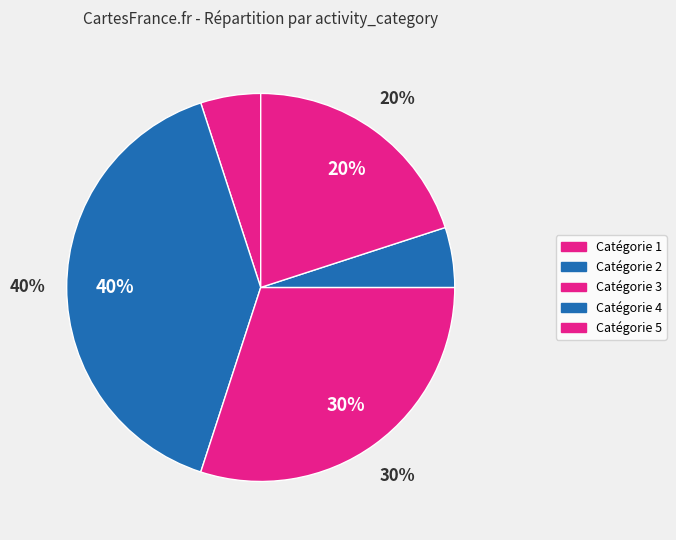

To the nearest percent, what is the combined percentage of 4 and 1?

10%